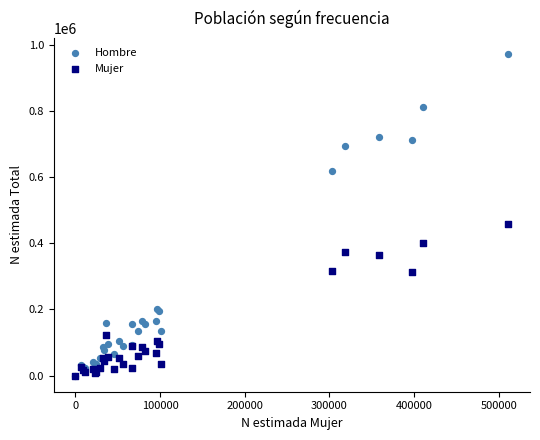

Which series reaches the maximum Y coordinate?

Hombre